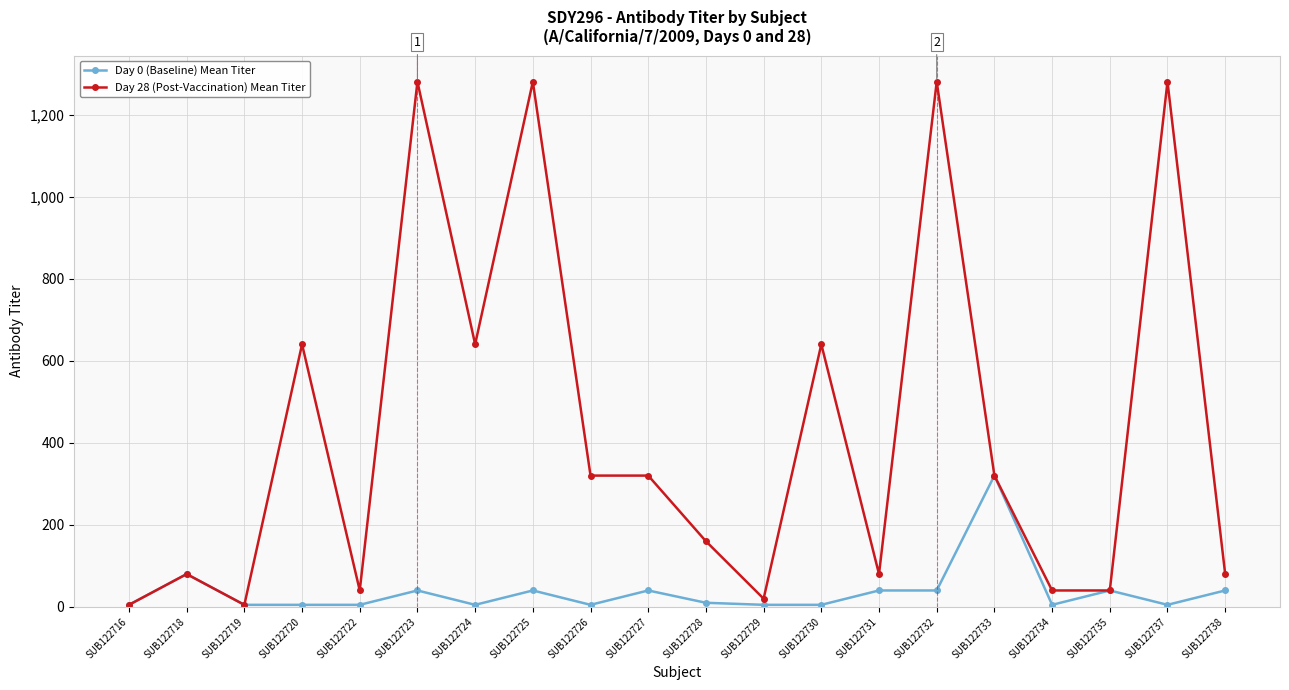

The Day 28 (Post-Vaccination) Mean Titer series shows 454 at SUB122733. True or false?

False